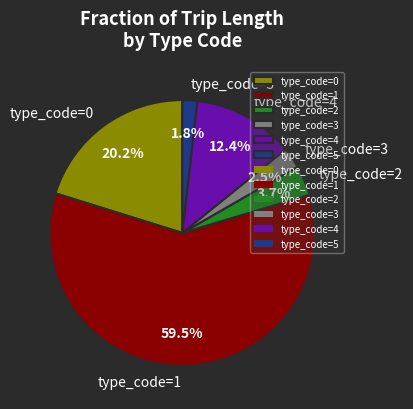

What portion of the pie excludes type_code=4?

87.6%